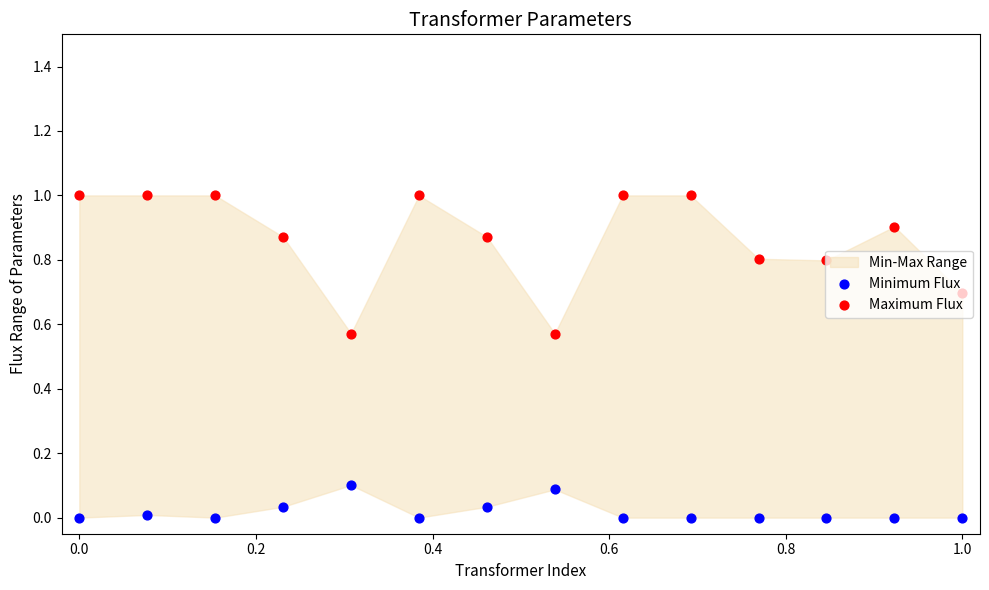

Which series reaches the maximum Y coordinate?

Maximum Flux